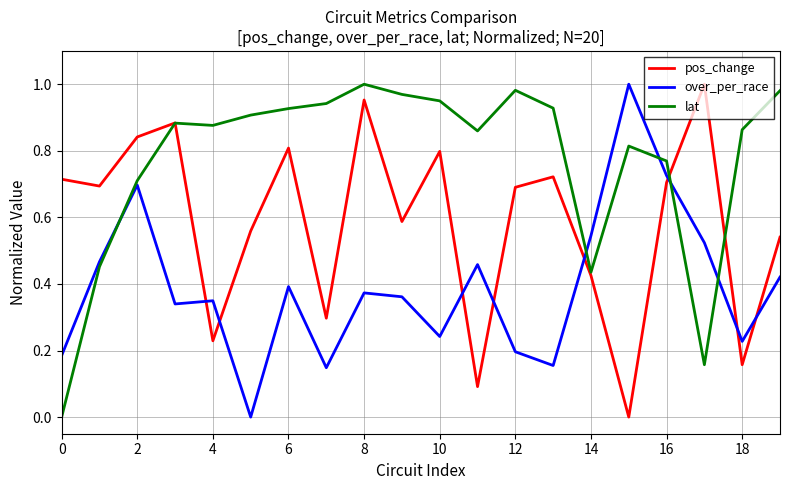

True or false: lat has more than 0 interior local peaks.

True